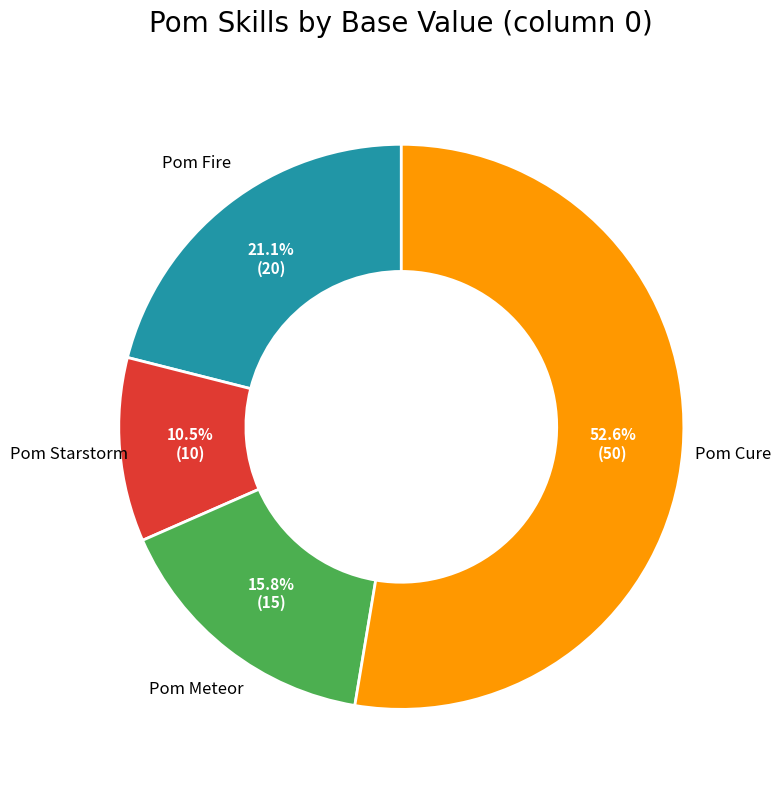

Does any single category account for the majority?

Yes